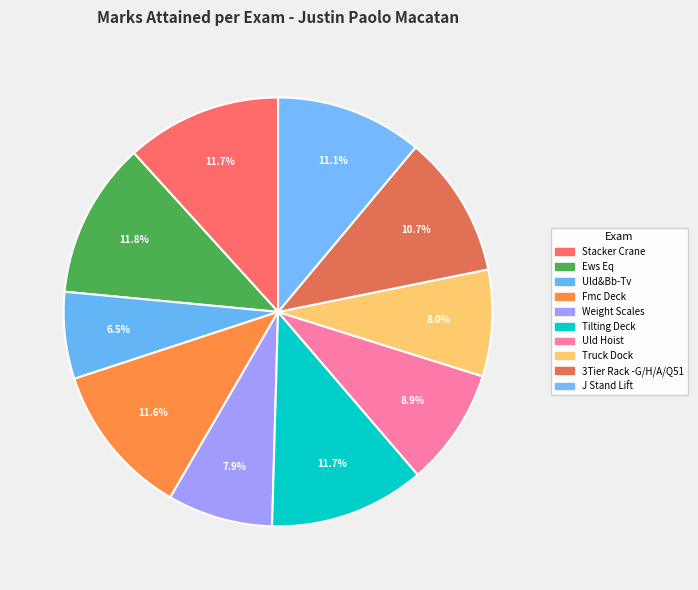

What percentage is the Uld Hoist slice, to the nearest percent?

9%